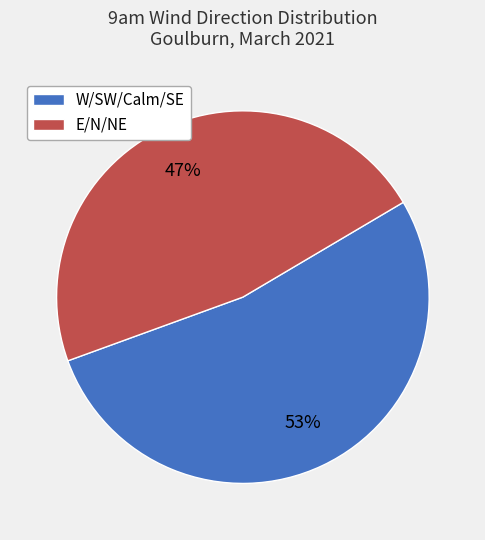

Which slice is the largest?

W/SW/Calm/SE